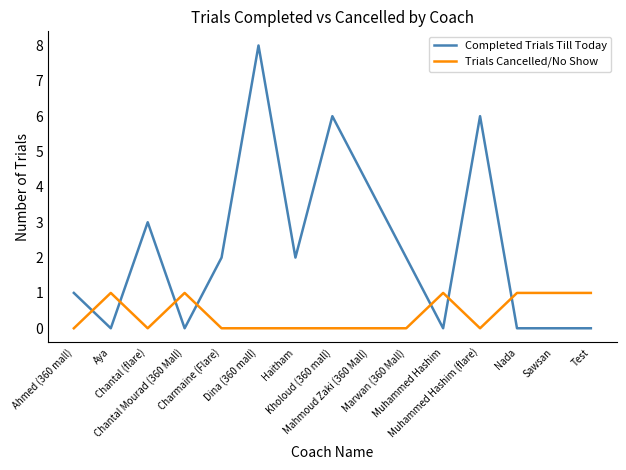

Rank the series by their maximum value, from highest to lowest.

Completed Trials Till Today, Trials Cancelled/No Show